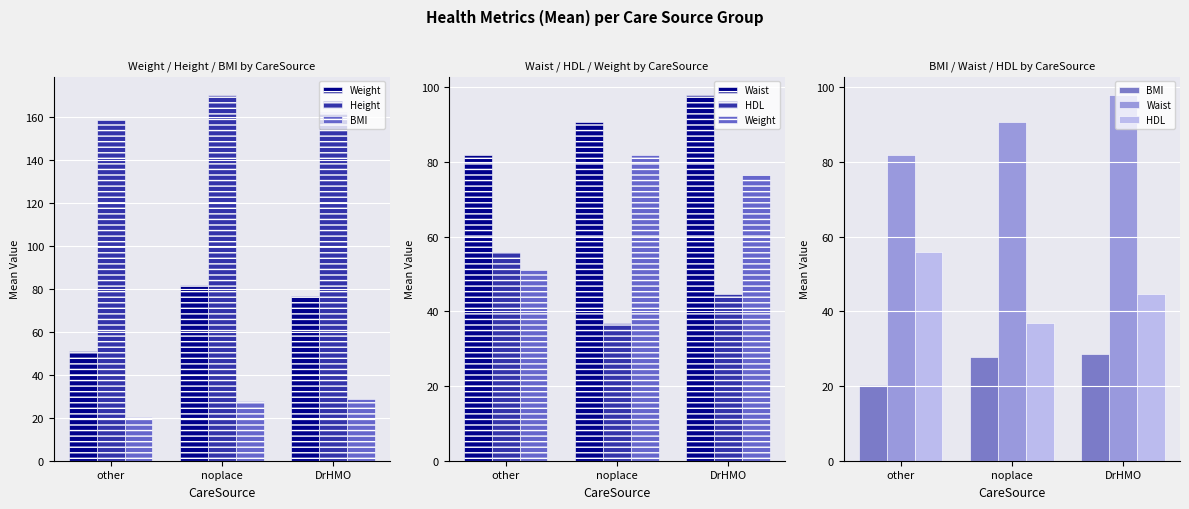

At how many categories does at least one series exceed 101?

3